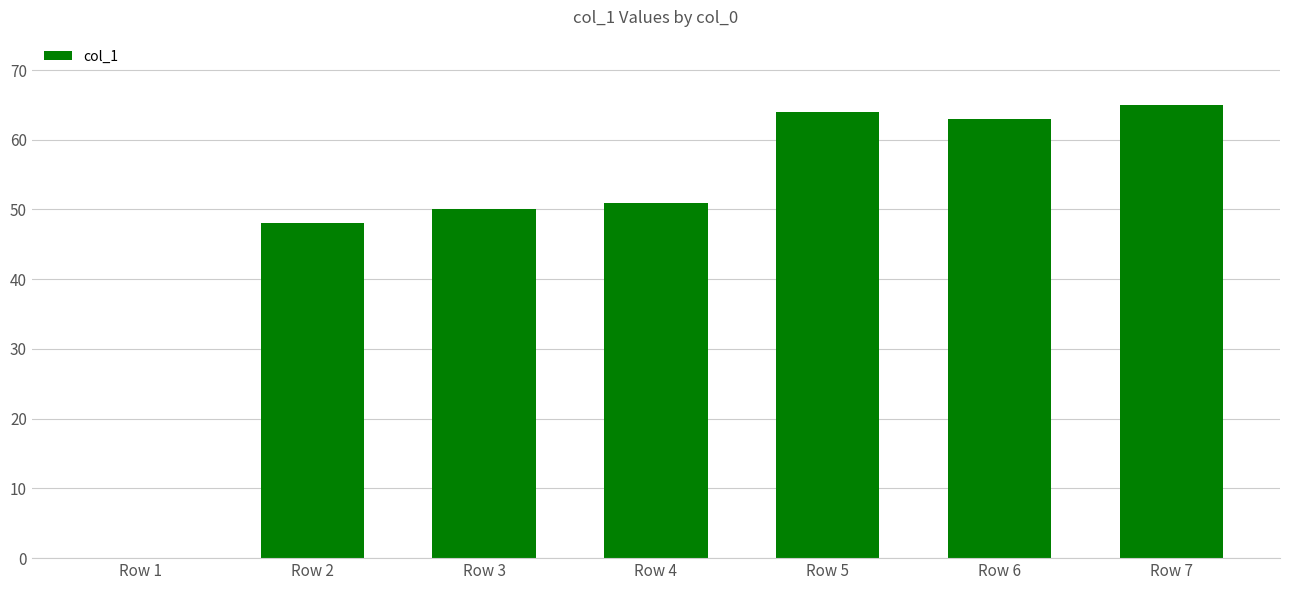

Between Row 2 and Row 3, which is larger?

Row 3